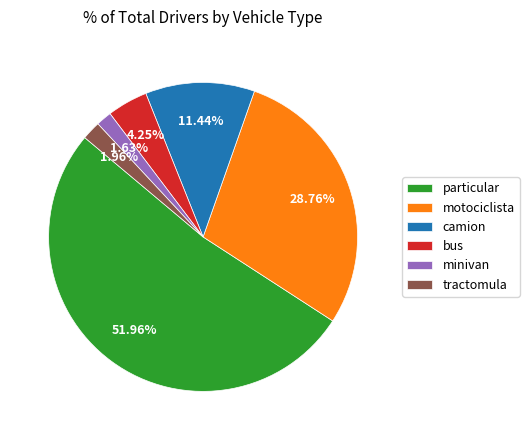

To the nearest percent, what is the combined percentage of tractomula and bus?

6%